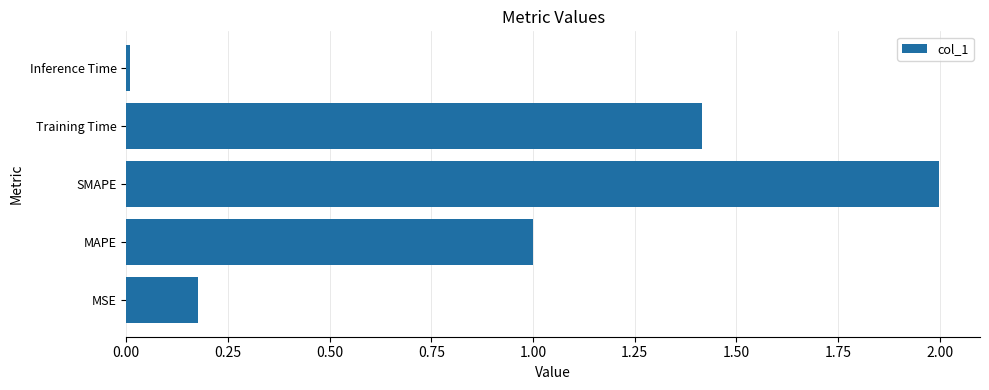

What is the sum of all values?

4.6